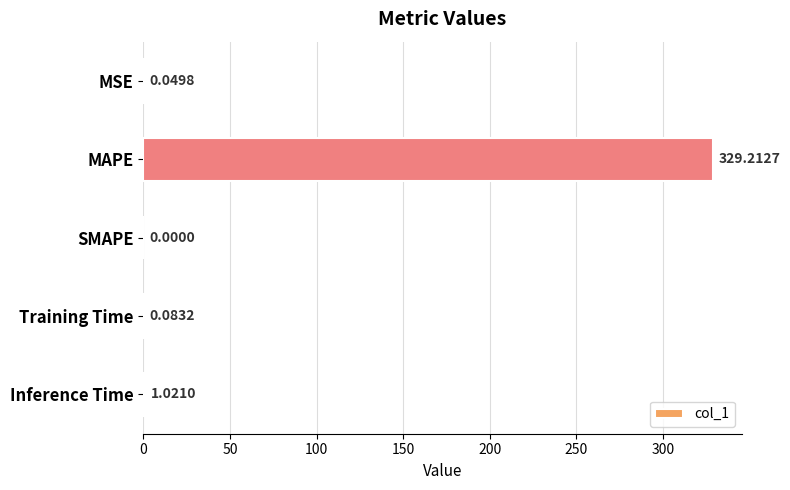

Which category has the highest value across all series?

MAPE